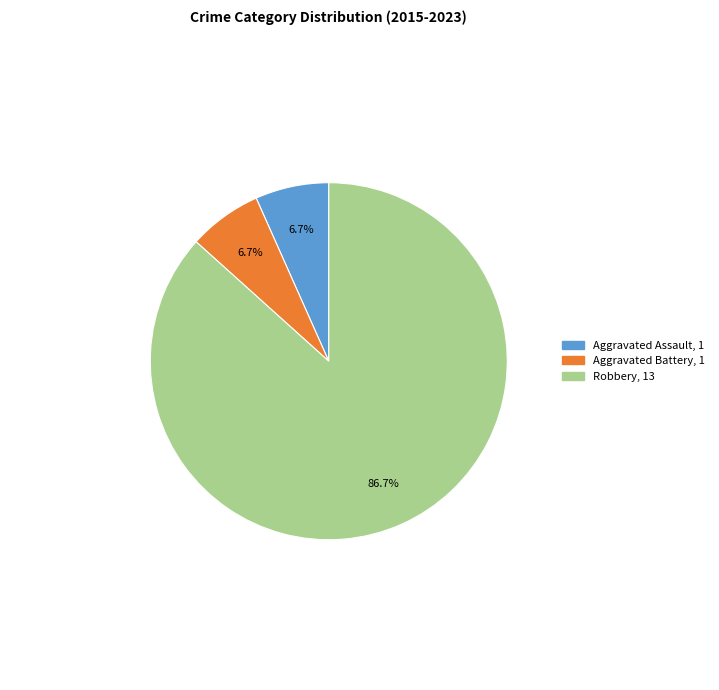

Is there a majority slice in this chart?

Yes